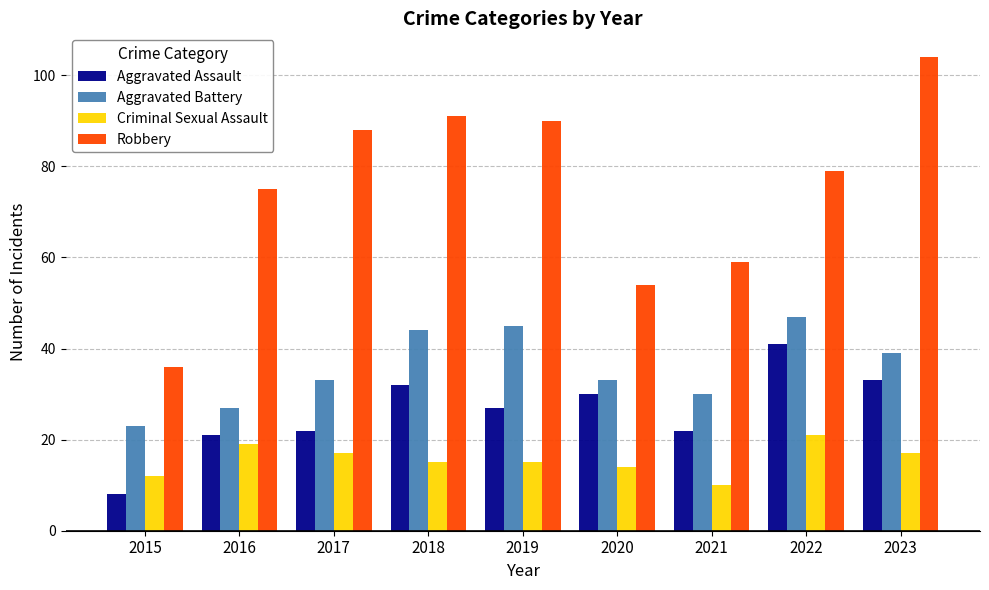

Reading right to left, extract all data points from this chart.

Aggravated Assault: 2023=33	2022=41	2021=22	2020=30	2019=27	2018=32	2017=22	2016=21	2015=8
Aggravated Battery: 2023=39	2022=47	2021=30	2020=33	2019=45	2018=44	2017=33	2016=27	2015=23
Criminal Sexual Assault: 2023=17	2022=21	2021=10	2020=14	2019=15	2018=15	2017=17	2016=19	2015=12
Robbery: 2023=104	2022=79	2021=59	2020=54	2019=90	2018=91	2017=88	2016=75	2015=36